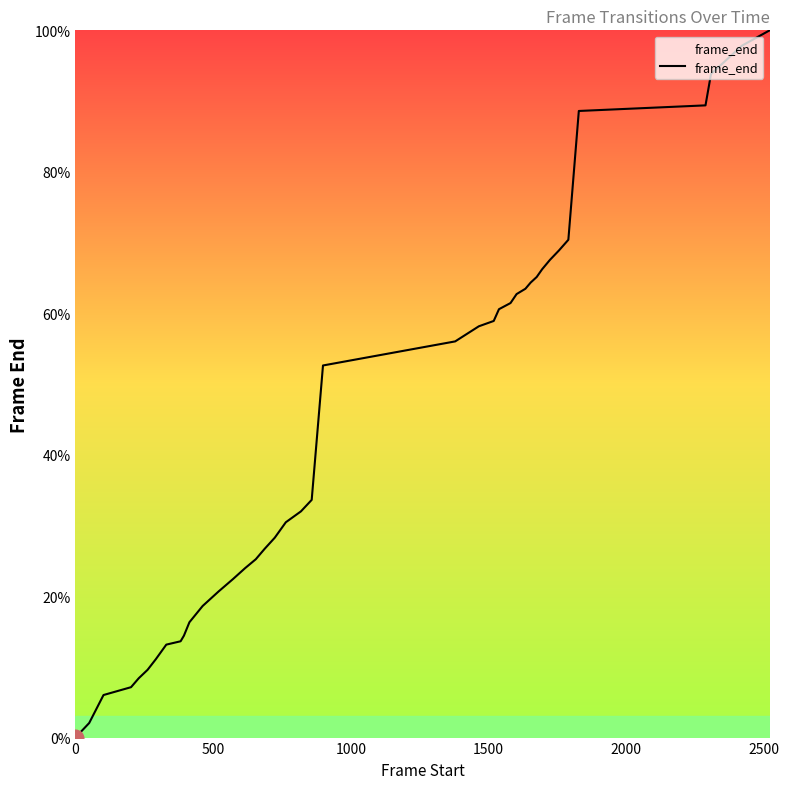

What is the maximum value shown in the chart?

100.0